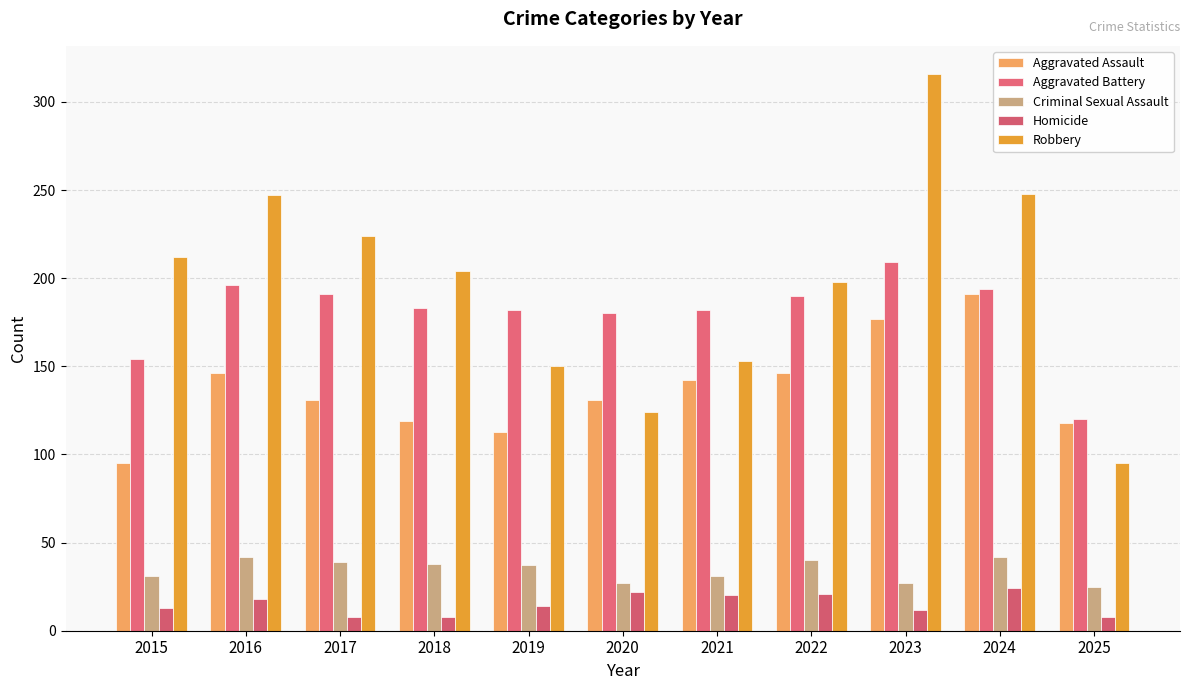

What is the sum of all Criminal Sexual Assault values?

379